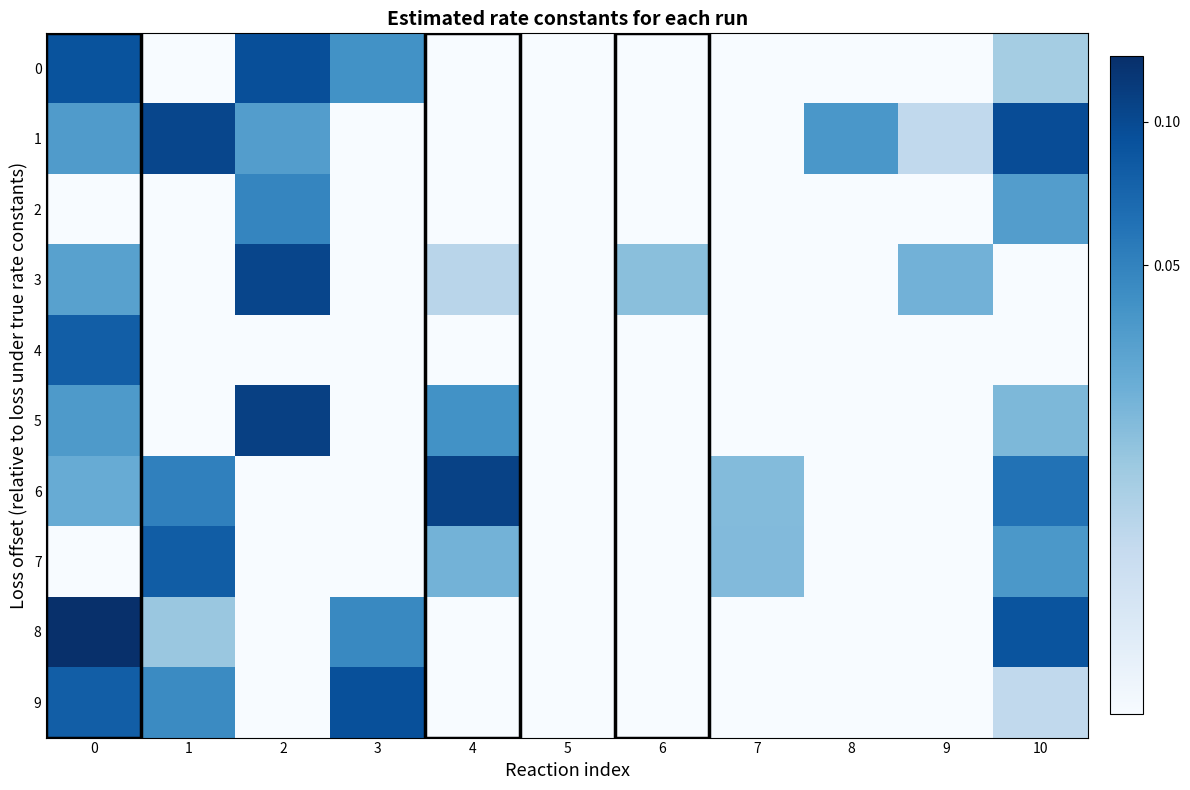

Which series has the widest spread of values?

1